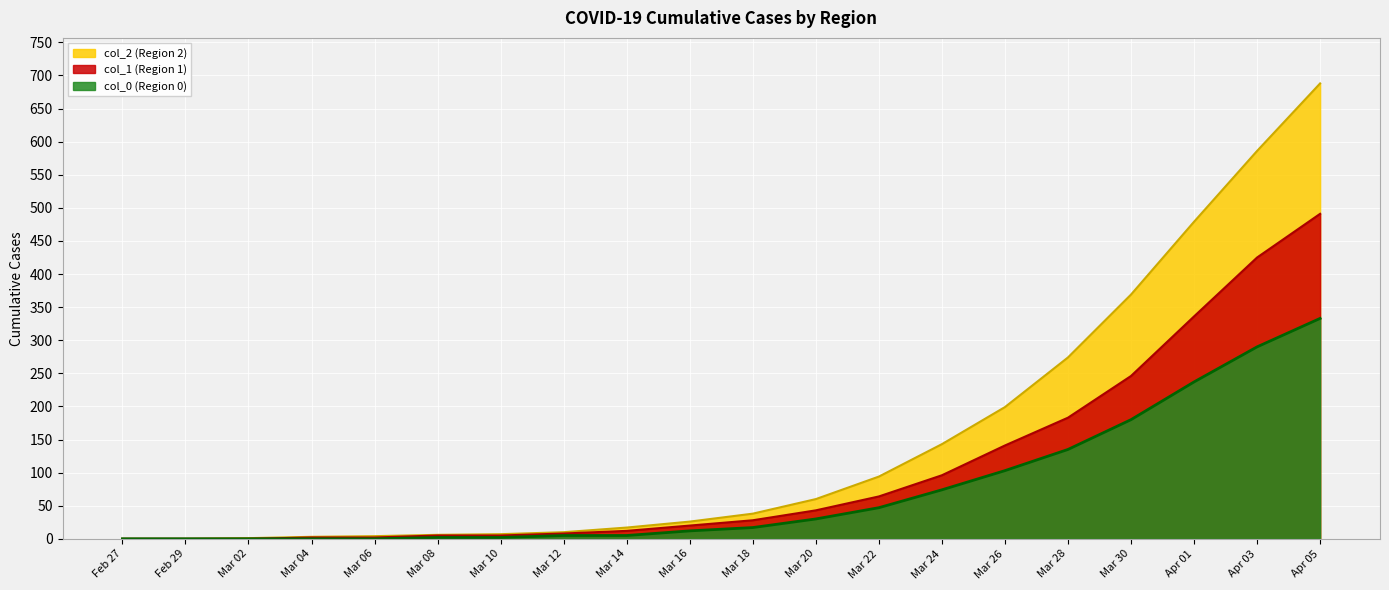

How many lines are shown in the chart?

3